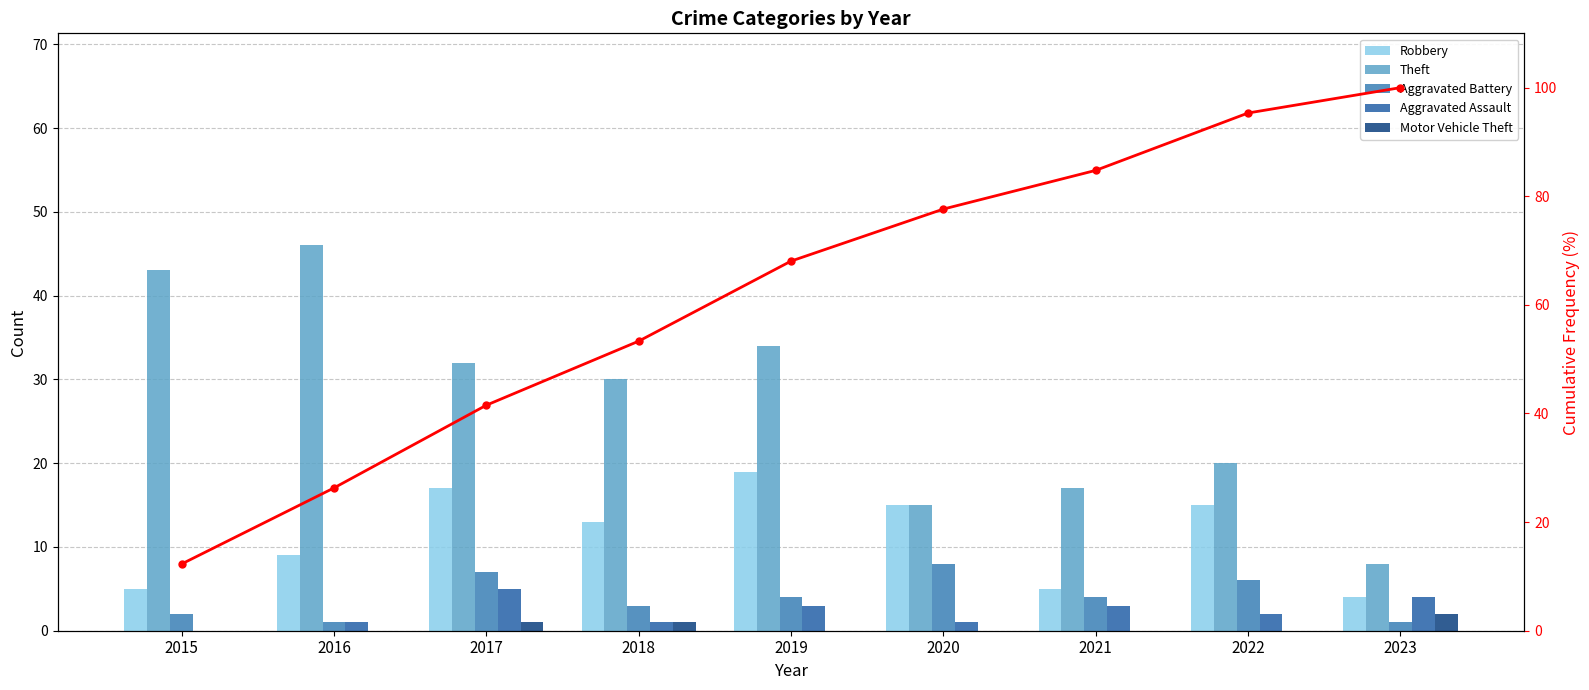

Which series has the largest total across all categories?

Cumulative %